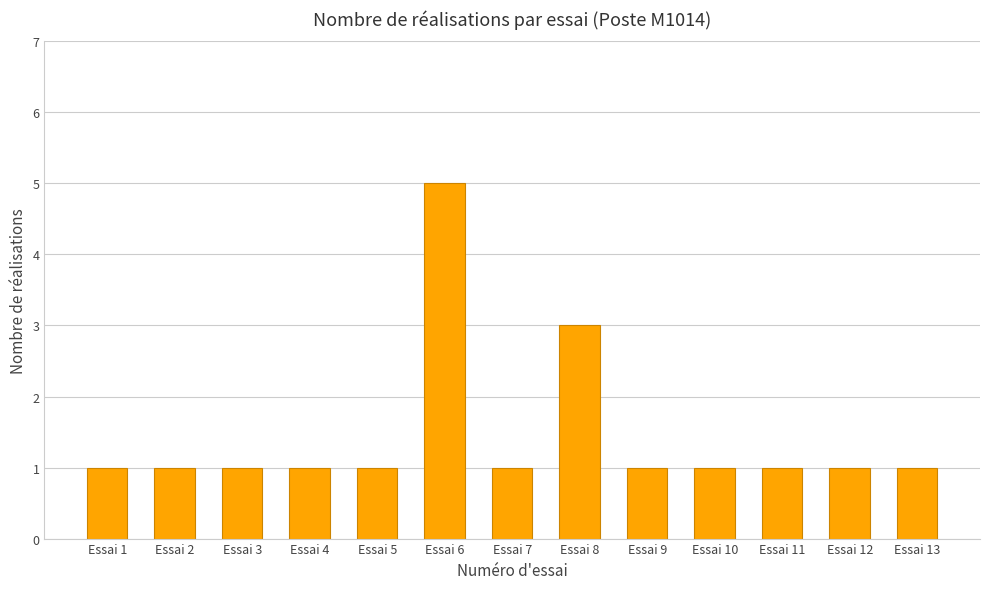

What is the sum of all values?

19